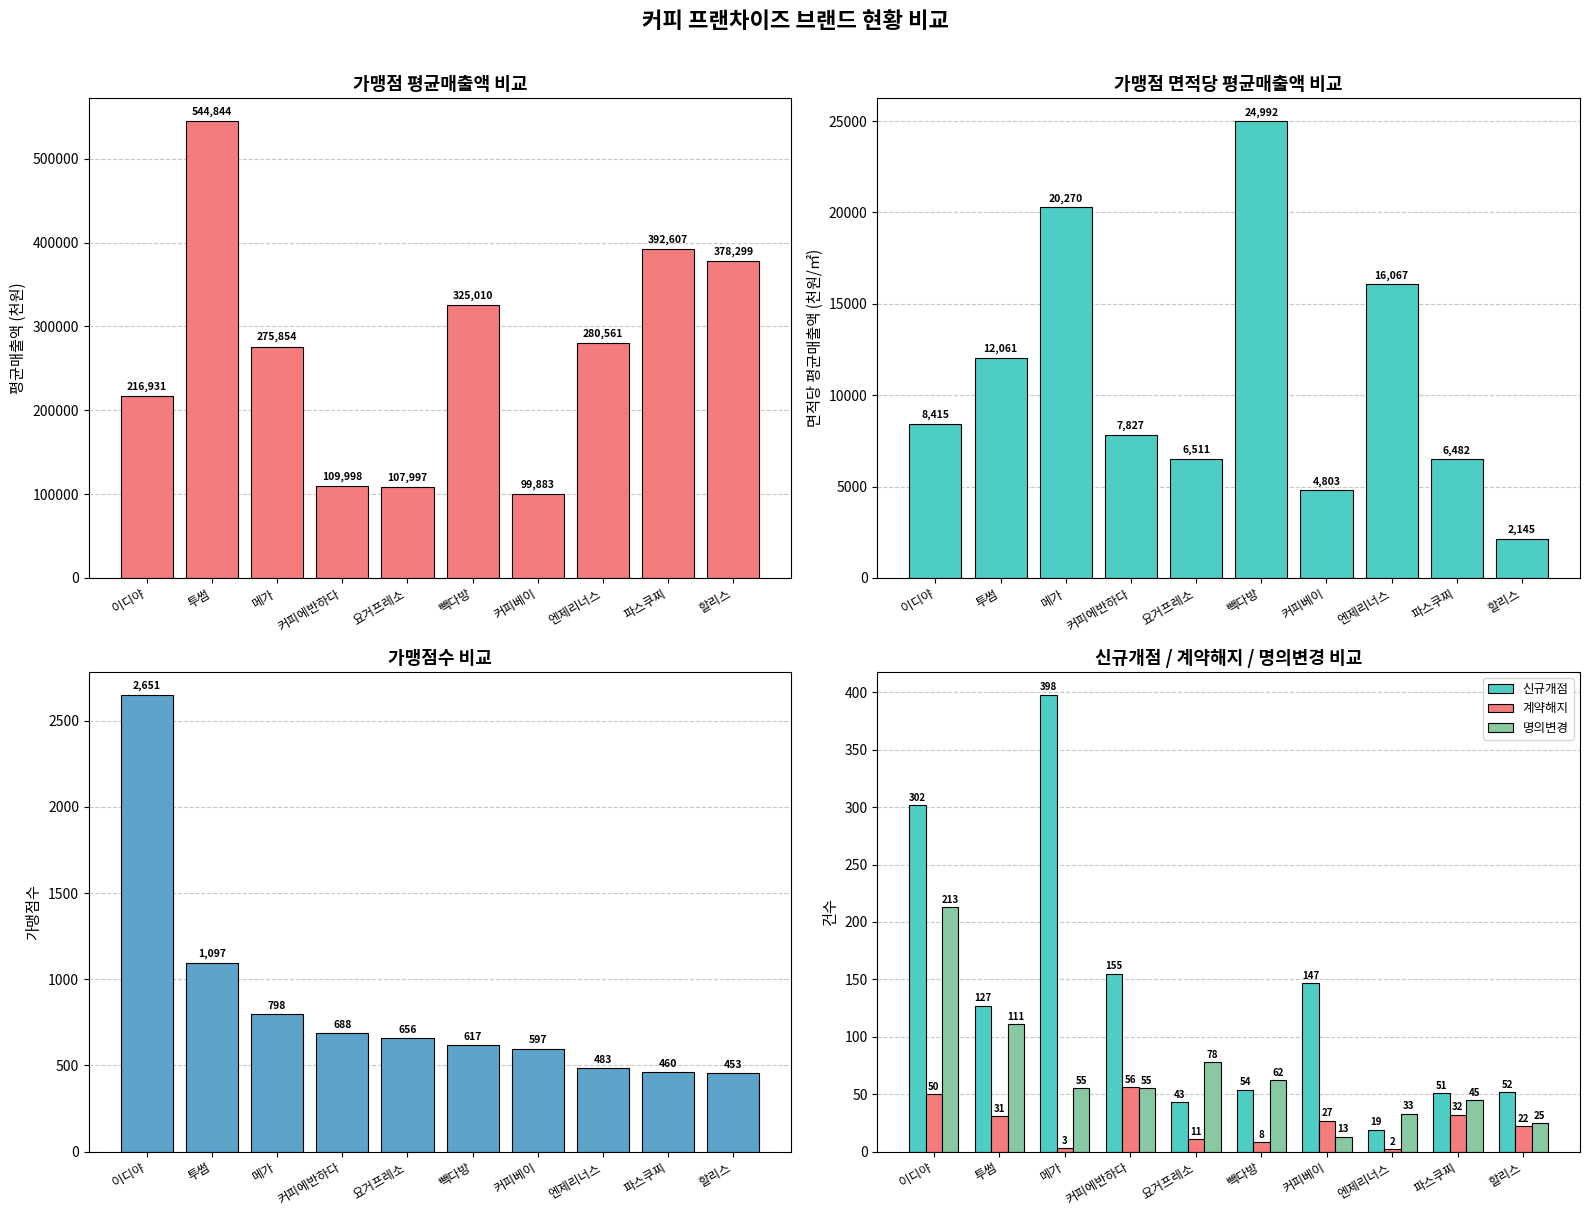

The 명의변경 series shows 213 at 이디야. True or false?

True